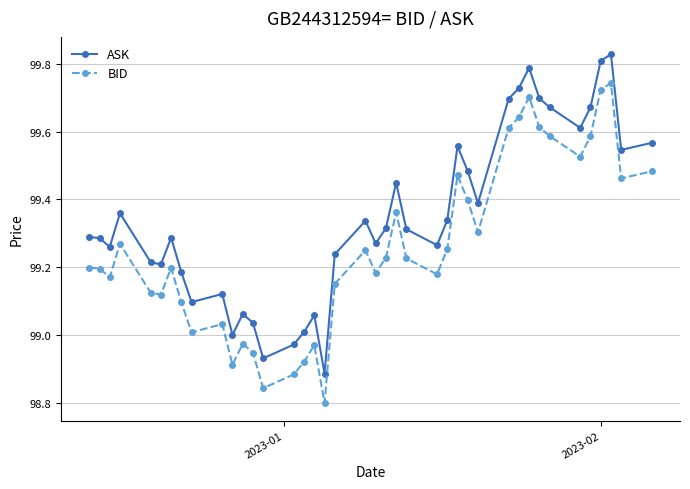

Which series has the largest range (max minus min)?

BID